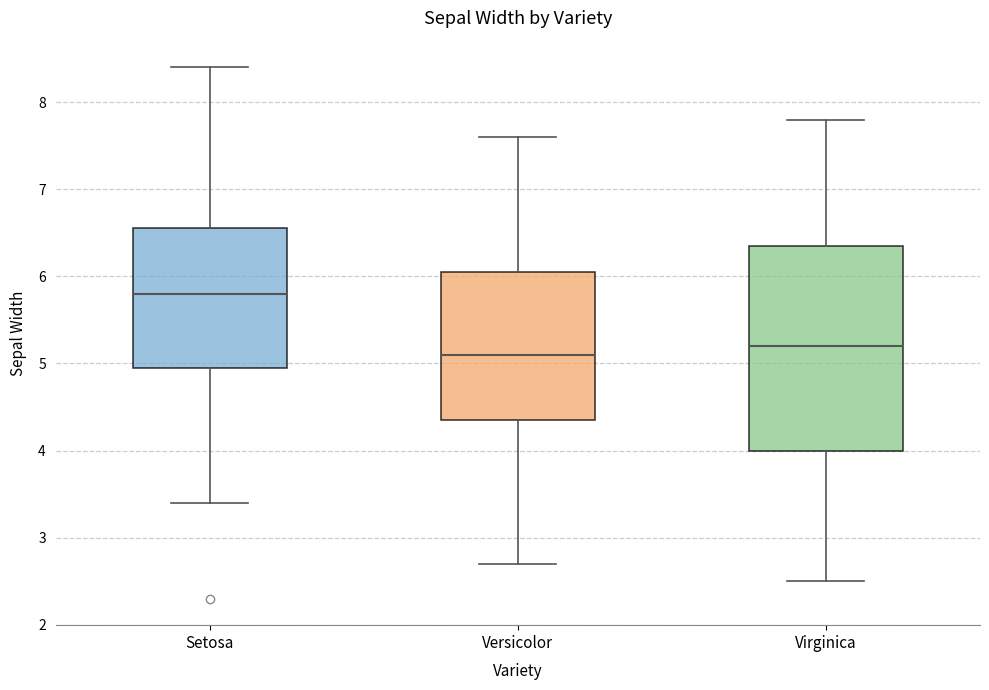

Reading left to right, transcribe this box plot: for each box, give where its median line is, the range the box spans, and where its two whiskers end, as read against the y-axis. The values are not printed on the chart, so give them approximately, as read against the axis.

Setosa: median 5.8, box 5.0 to 6.6, whiskers 3.4 to 8.4
Versicolor: median 5.1, box 4.4 to 6.1, whiskers 2.7 to 7.6
Virginica: median 5.2, box 4.0 to 6.4, whiskers 2.5 to 7.8